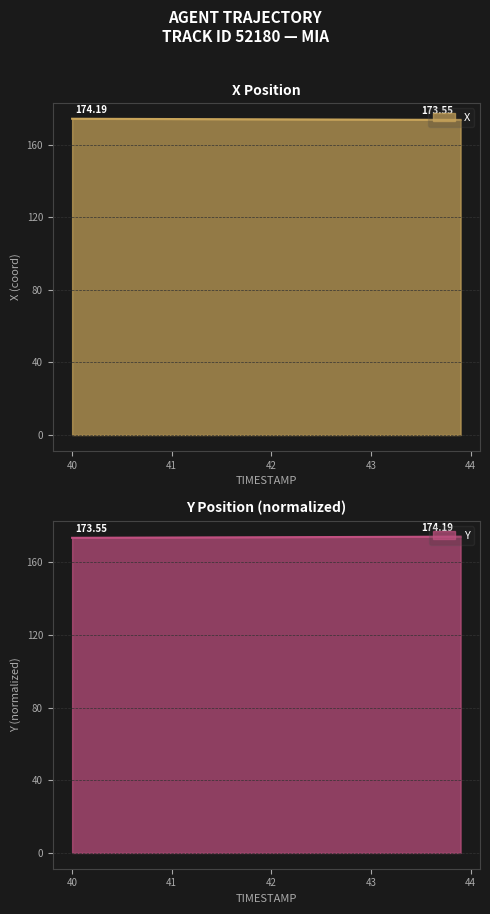

What is the difference between the Y values at 40.0 and 40.4?

0.1